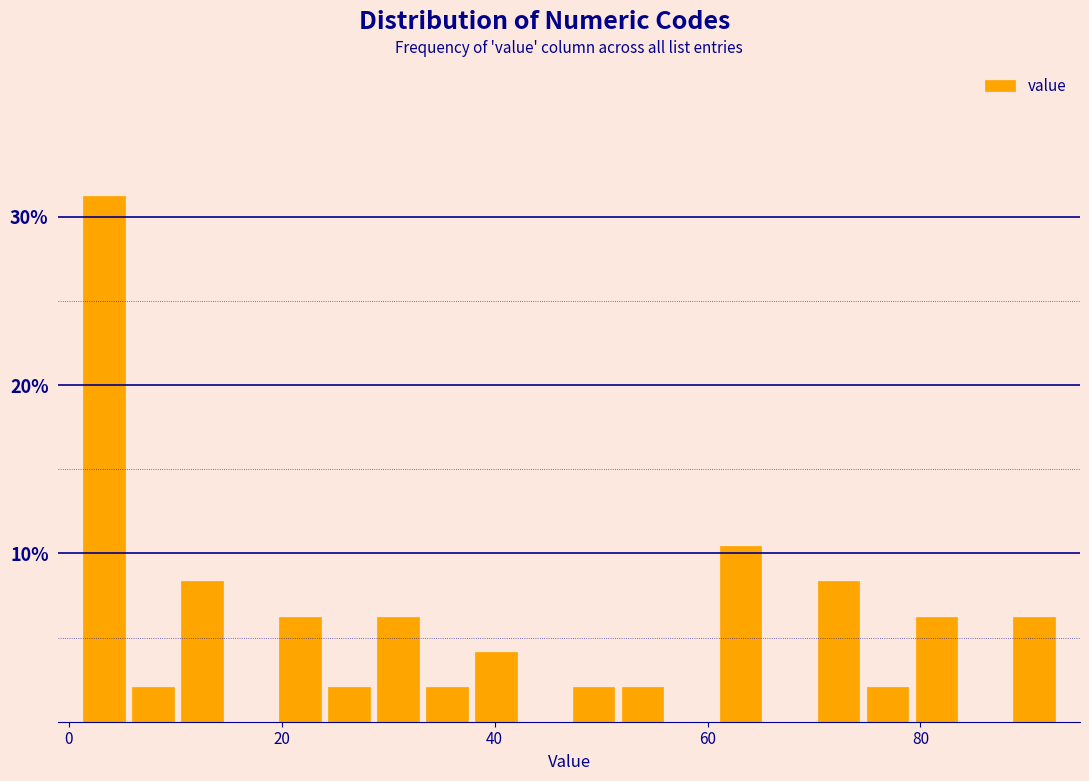

Around what value on the x-axis is the tallest bar? Give the approximate position of its centre, as read against the axis.

4